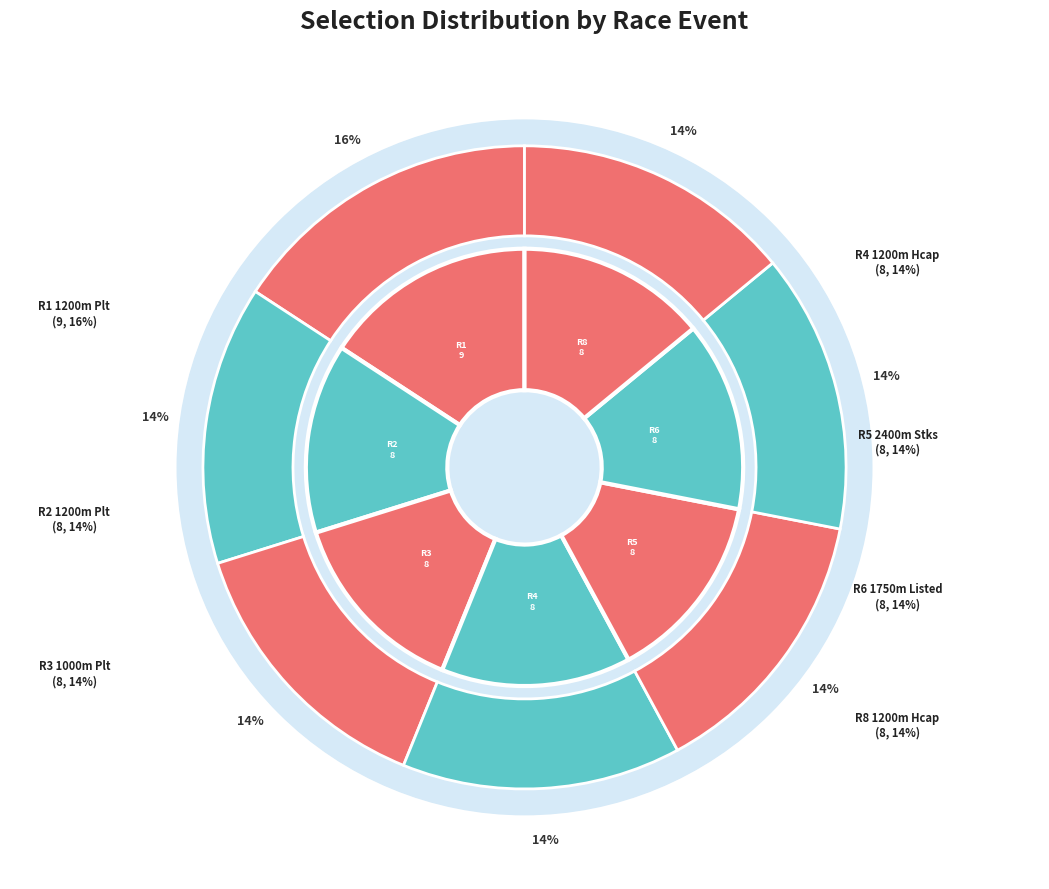

What is the smallest slice in the pie chart?

R2 1200m Plt